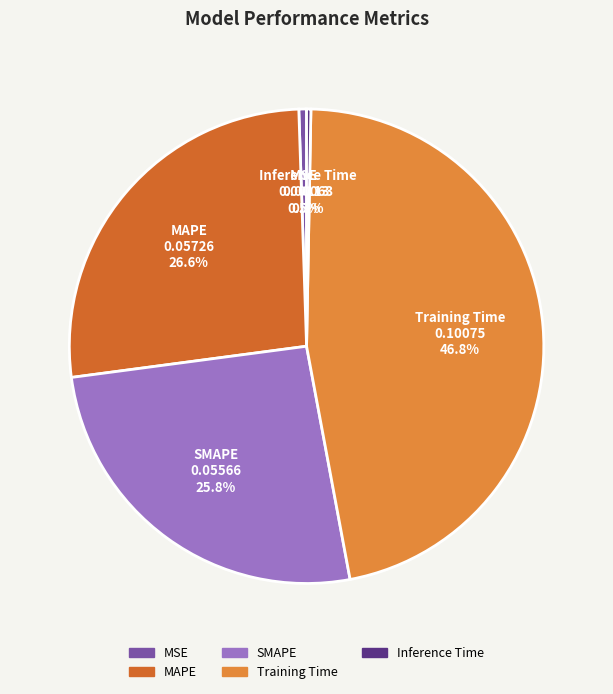

What is the largest slice in the pie chart?

Training Time